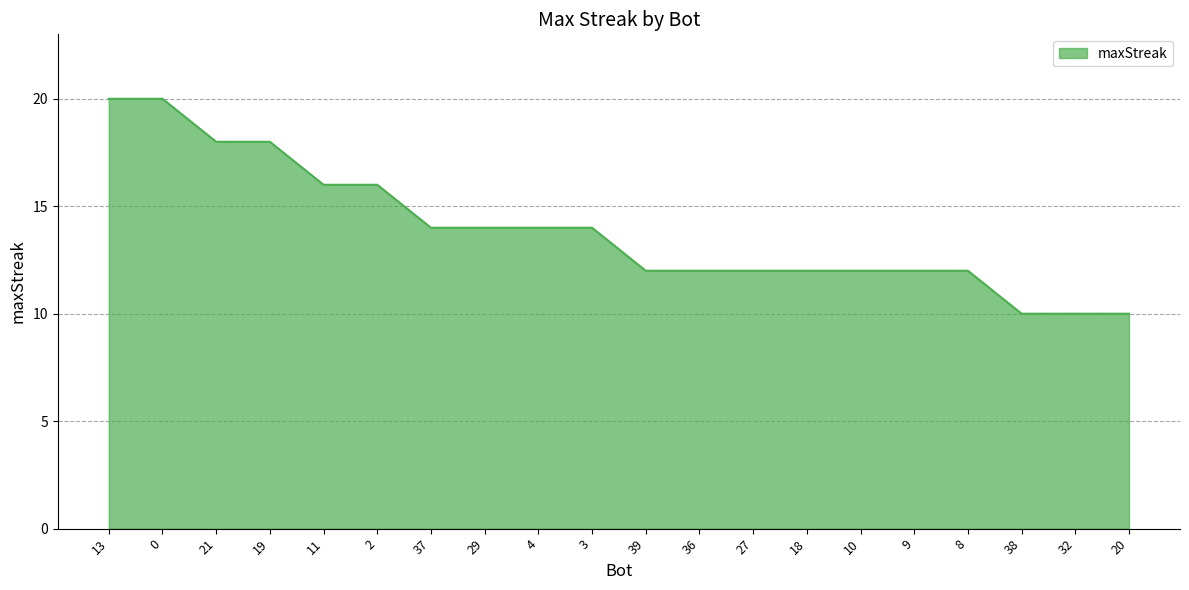

Is it true that the value at 19 is 18?

True